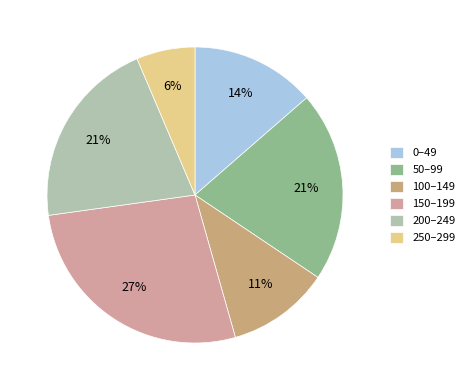

Combined, do 0–49 and 100–149 account for over 50%?

No